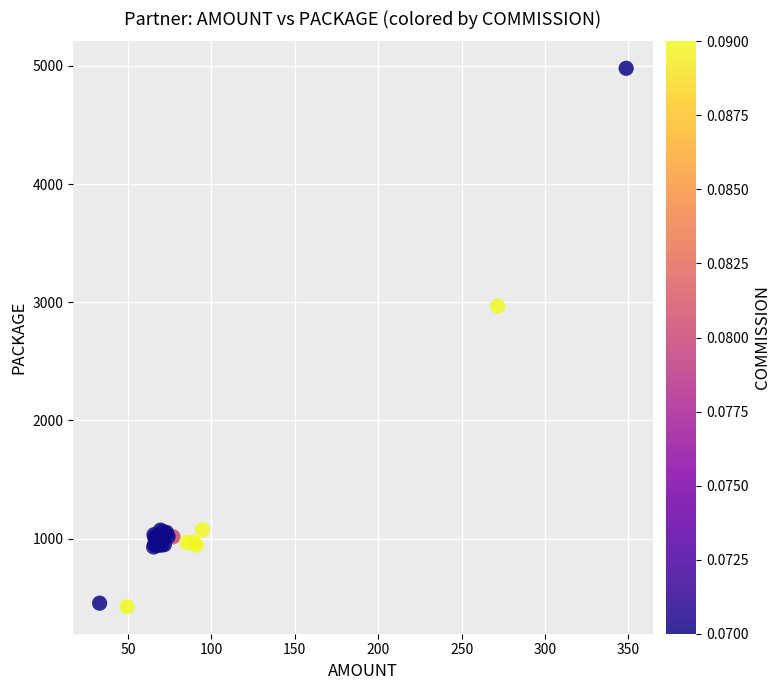

What Y value in the scatter plot is closest to 2701?

2966.7